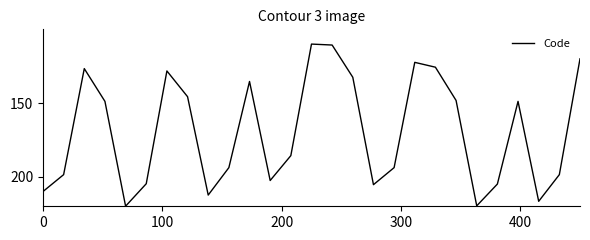

What is the minimum value shown in the chart?

110.0